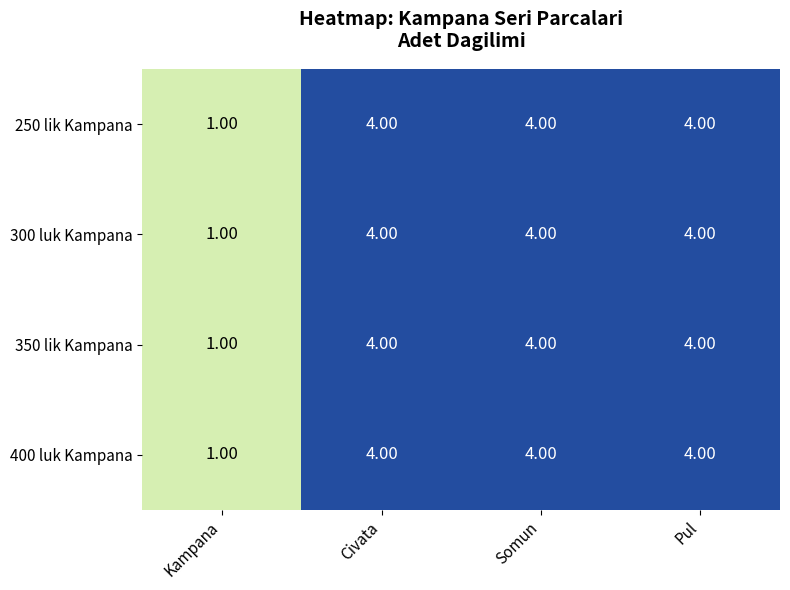

Which category has the lowest value in the 350 lik Kampana series?

Kampana